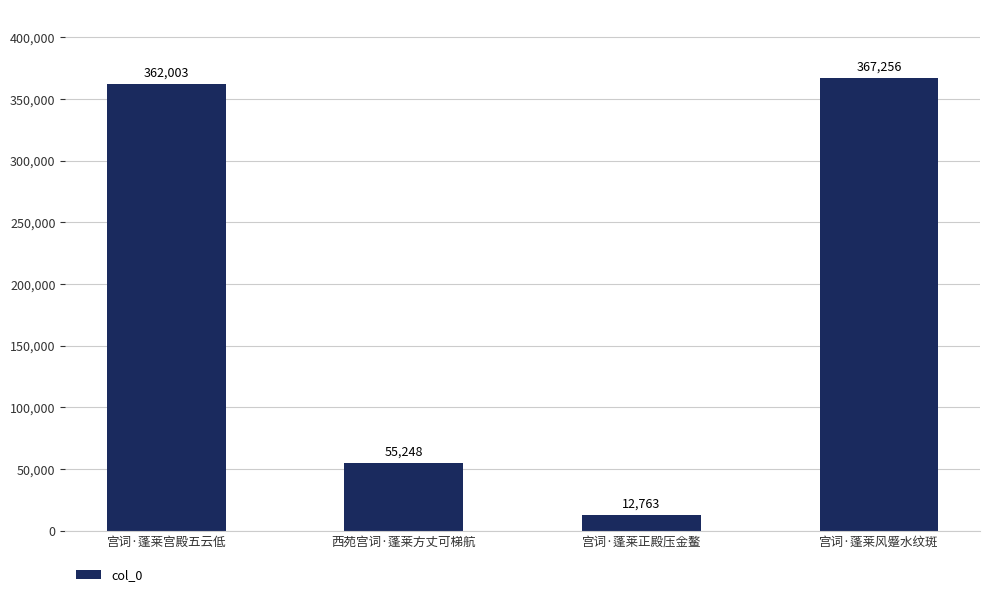

Is it true that the value at 宫词·蓬莱正殿压金鳌 is 12763?

True